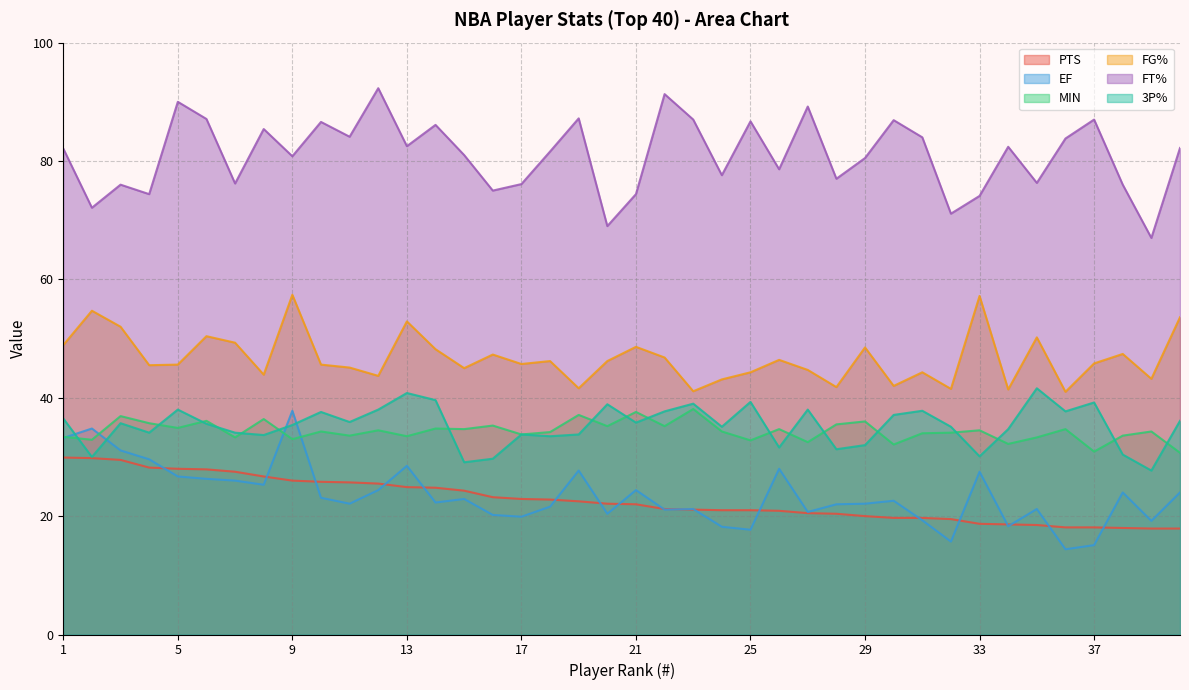

Is the value of MIN at 21 greater than the value of EF at 35?

Yes